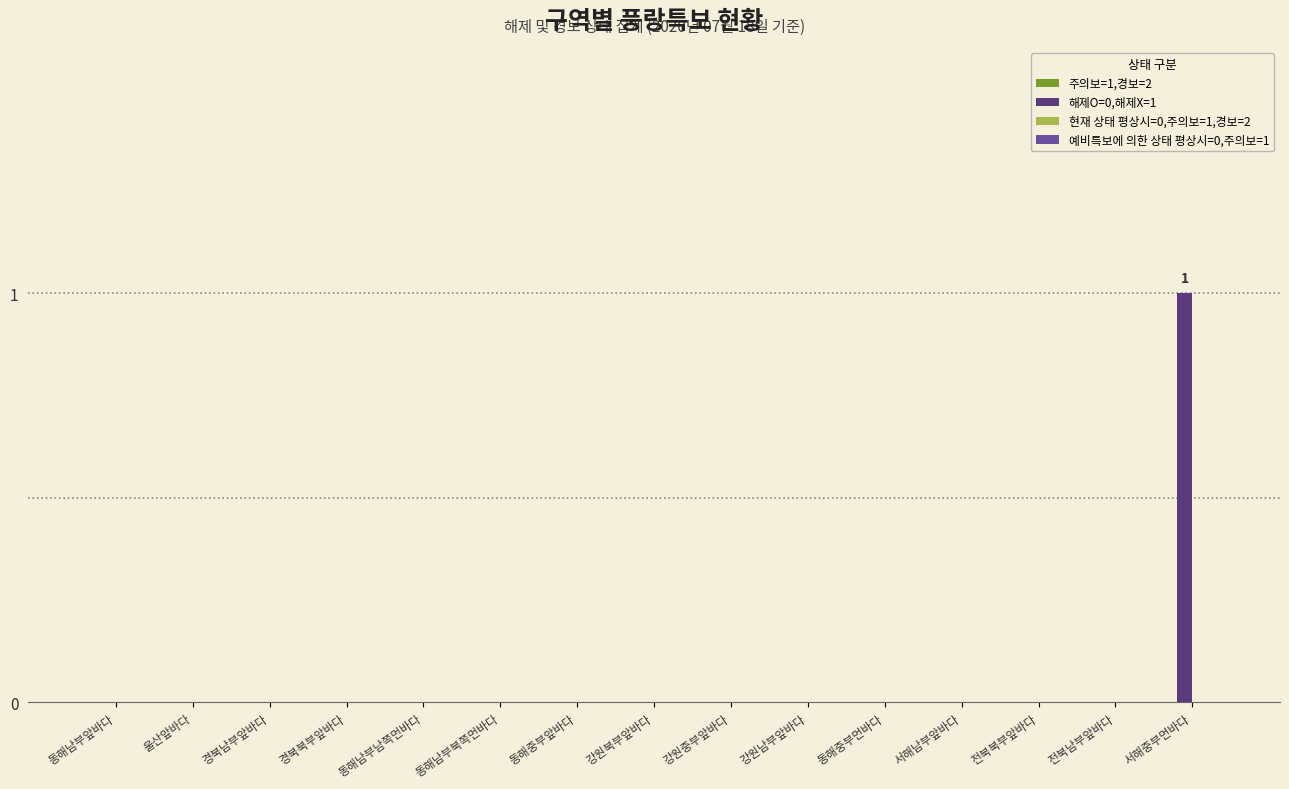

The chart shows a value of -1 at 전북북부앞바다. True or false?

False